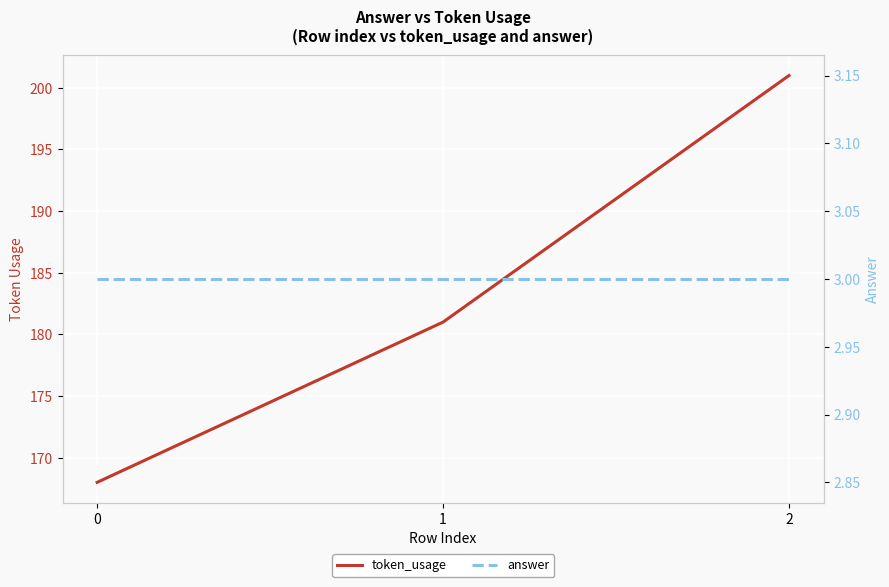

How many data points does each series have?

3